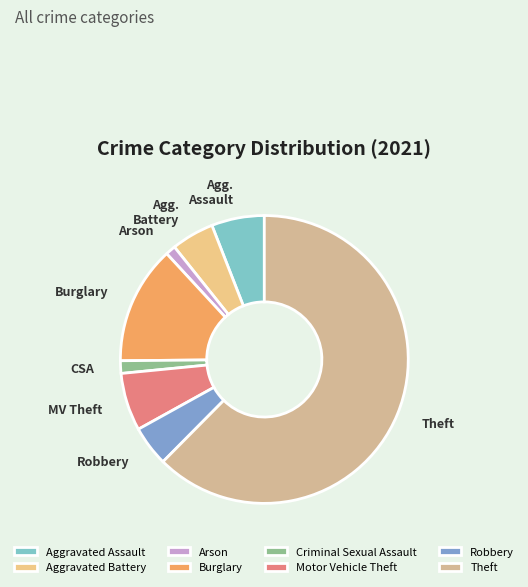

Is it true that Aggravated Assault is 6% of the pie?

True